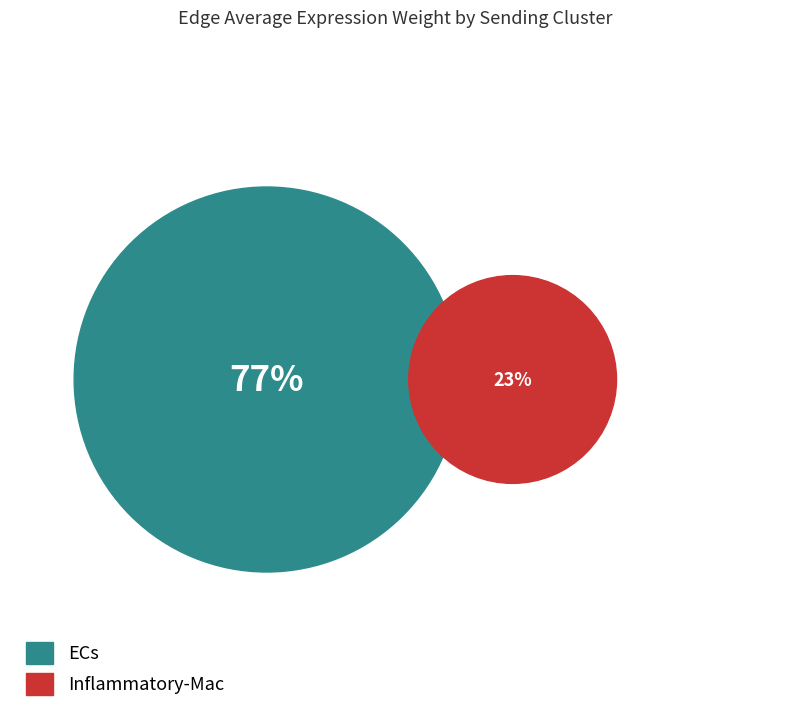

Rank the series by their maximum value, from lowest to highest.

Inflammatory-Mac, ECs